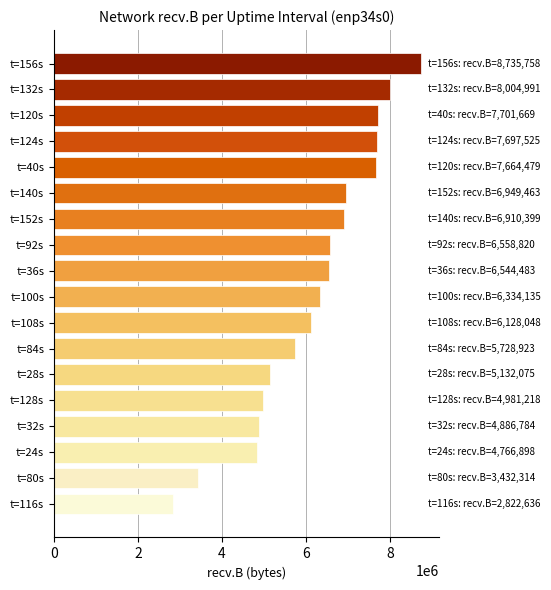

What is the difference between the second highest and minimum values?

5182355